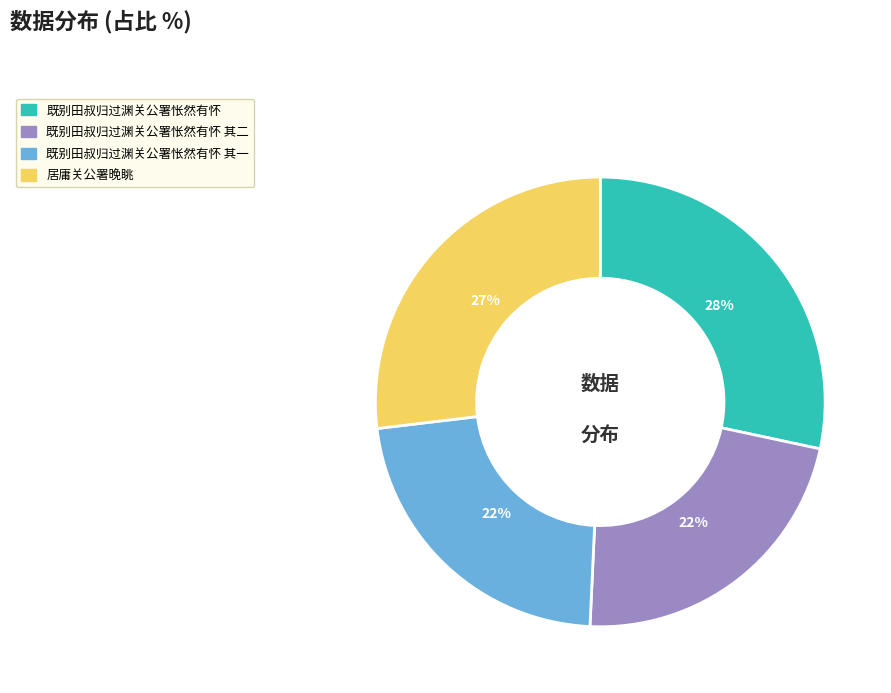

Is there any slice that represents more than half of the pie?

No